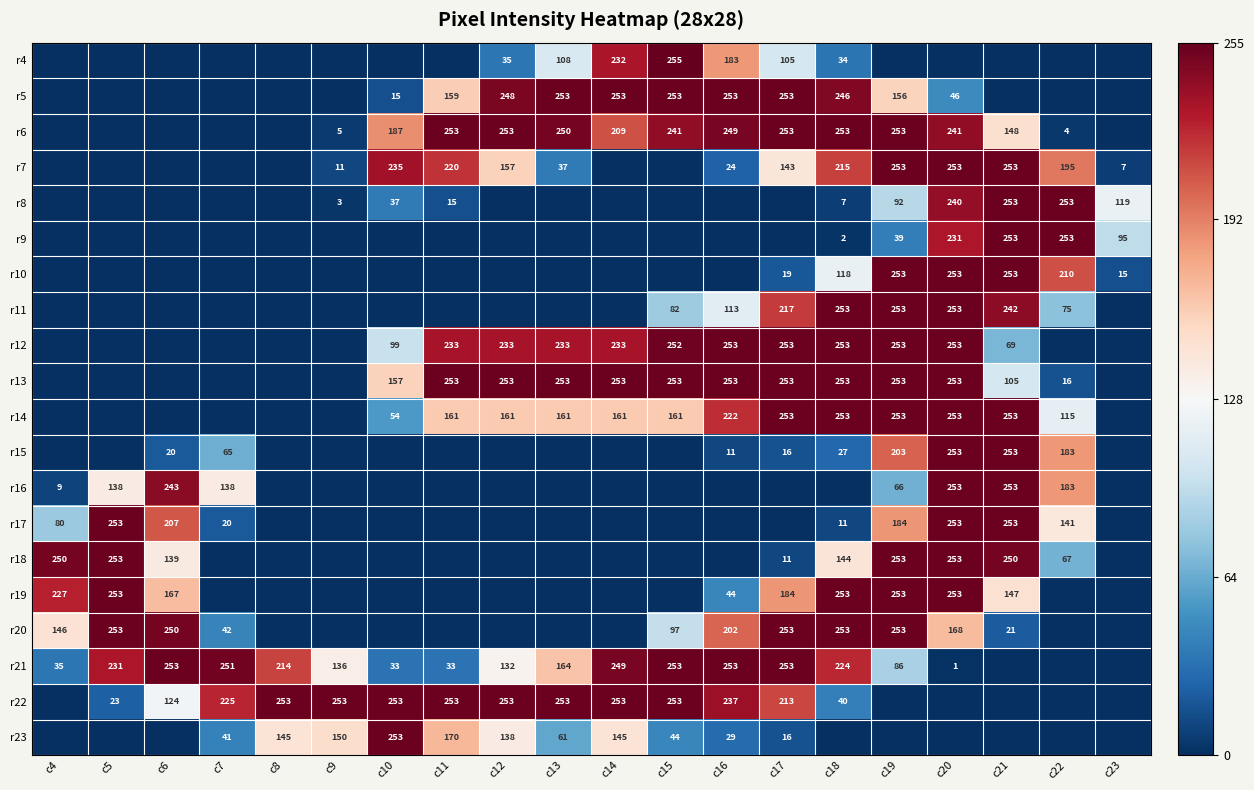

The r17 series shows 28 at c7. True or false?

False